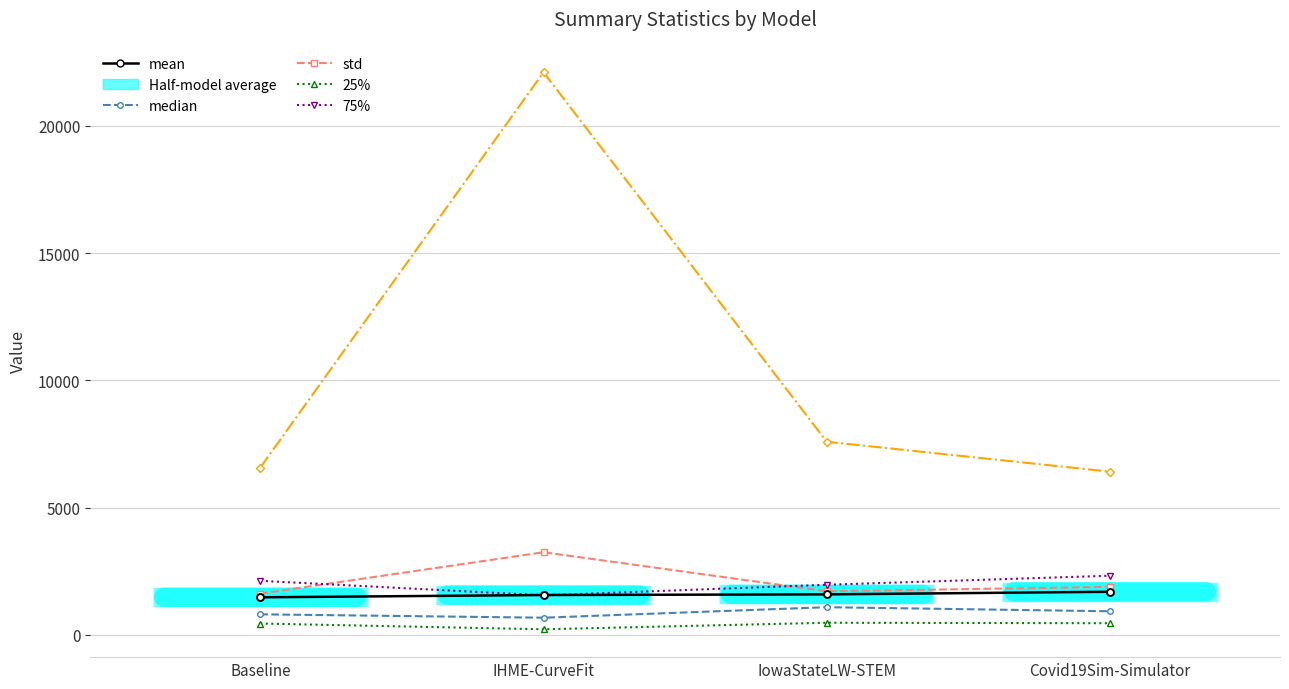

What value does the median series have at Baseline?

802.7